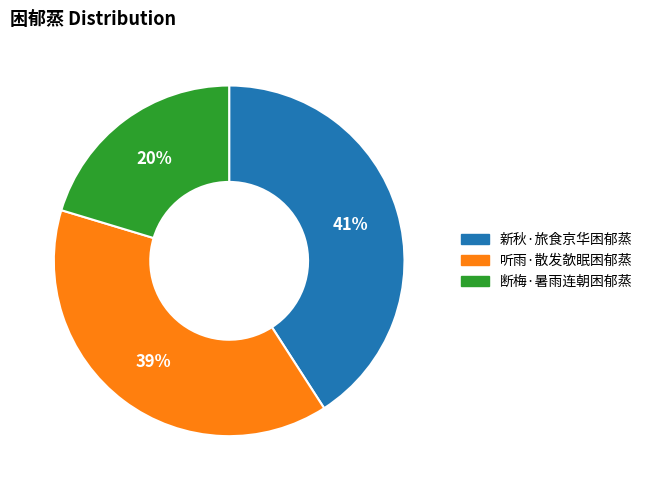

Which category has the biggest portion of the pie?

新秋·旅食京华困郁蒸